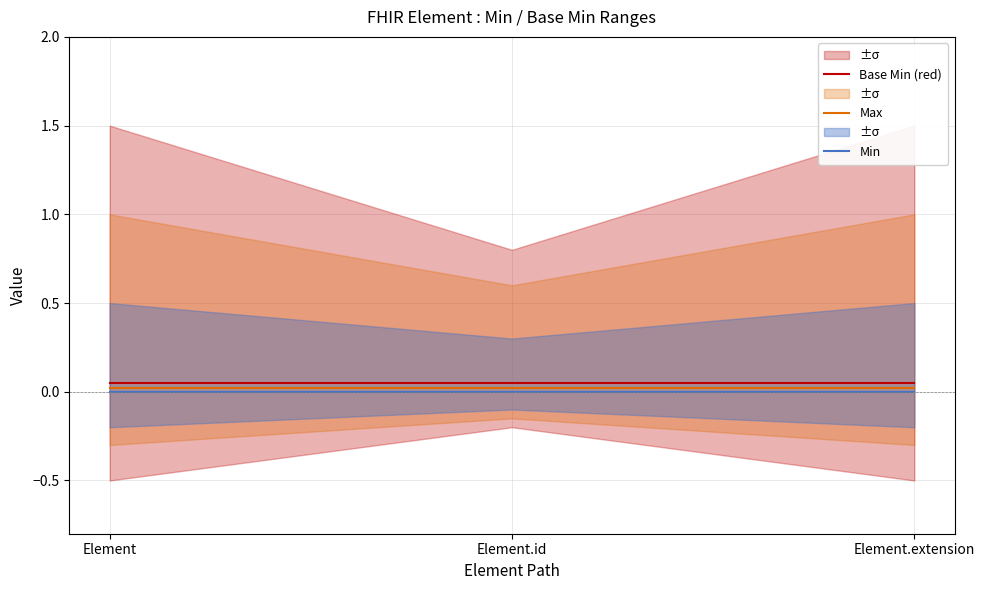

Reading left to right, list all the values displayed in this chart.

Base Min (red): Element=0.1	Element.id=0.1	Element.extension=0.1
Max: Element=0.0	Element.id=0.0	Element.extension=0.0
Min: Element=0.0	Element.id=0.0	Element.extension=0.0